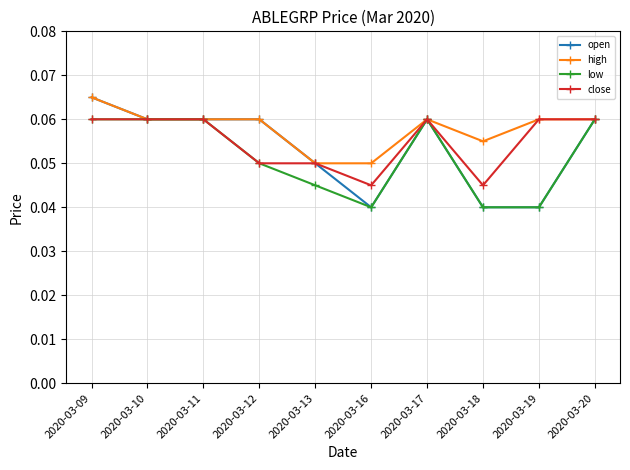

Is it true that low equals 0.0 at 2020-03-11?

False